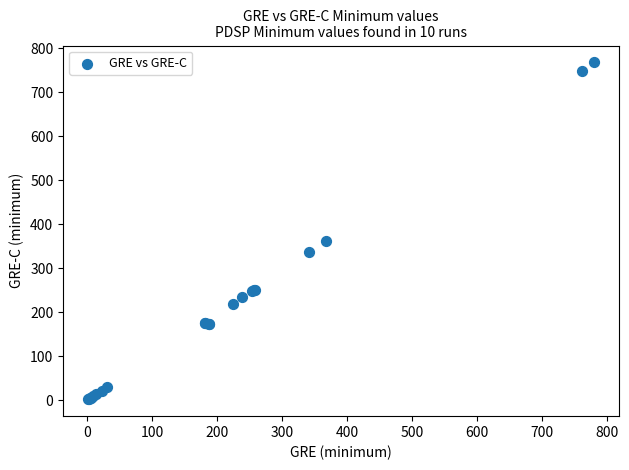

What Y value in the scatter plot is closest to 385?

363